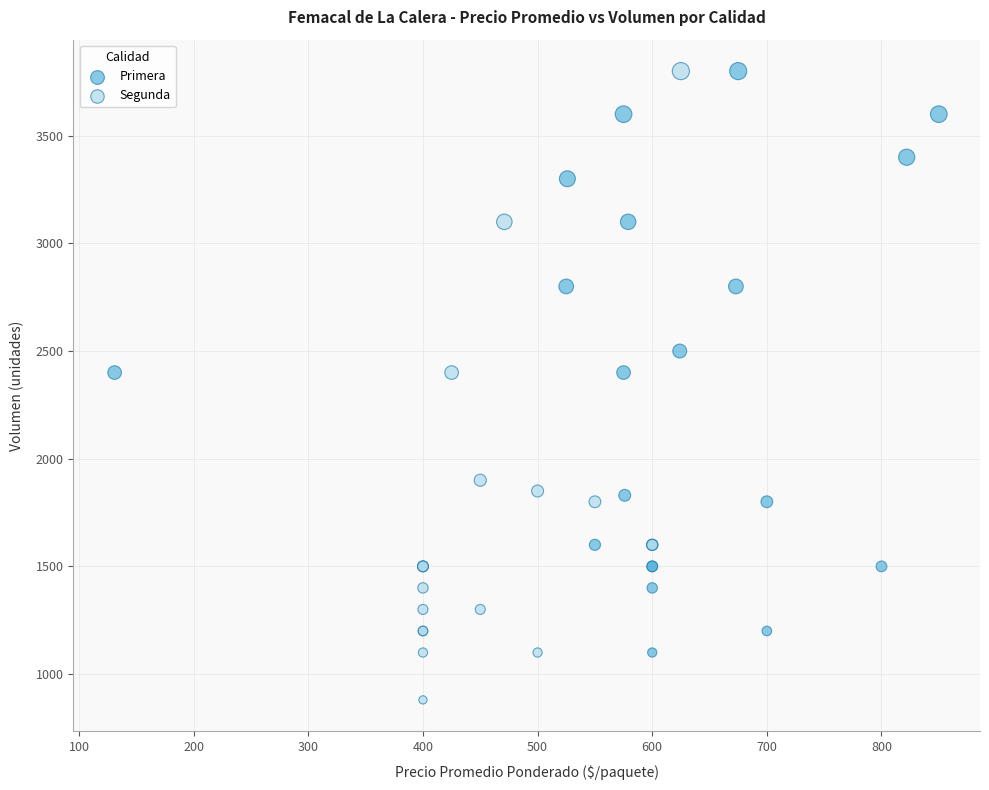

Which series contains the lowest Y value?

Segunda